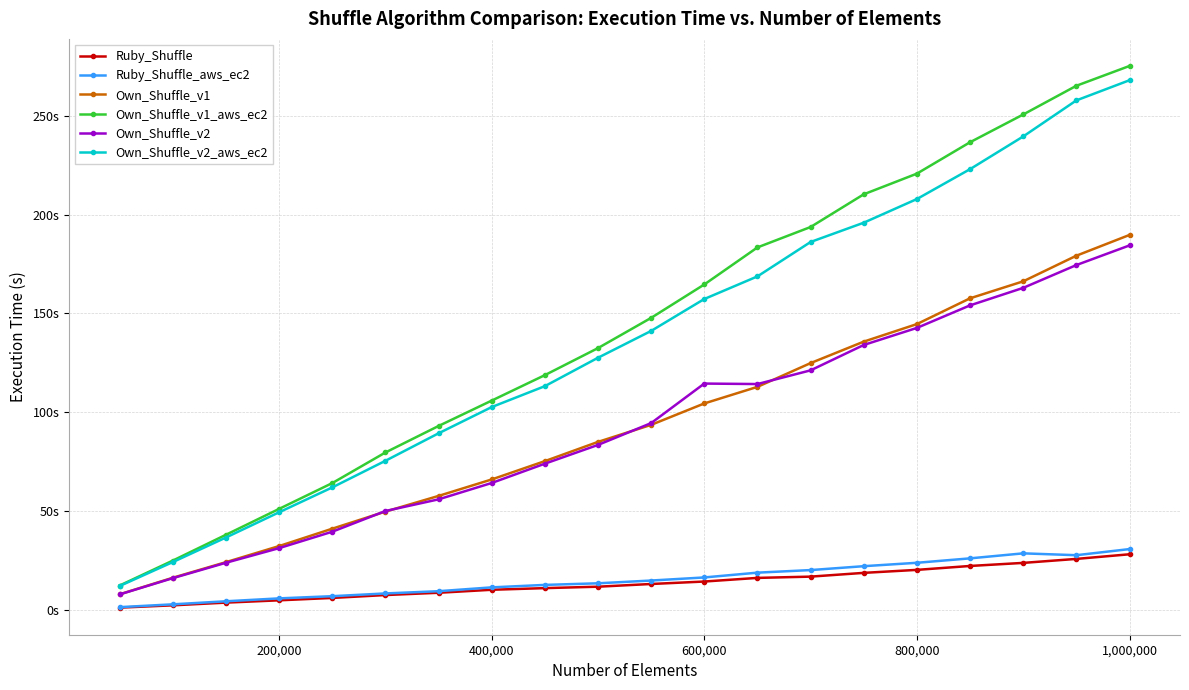

True or false: Ruby_Shuffle_aws_ec2 and Own_Shuffle_v2 cross at least once.

False